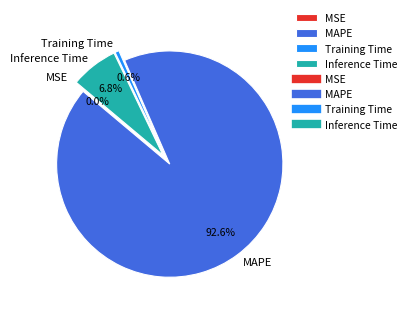

Which slice represents more than half of the pie?

MAPE